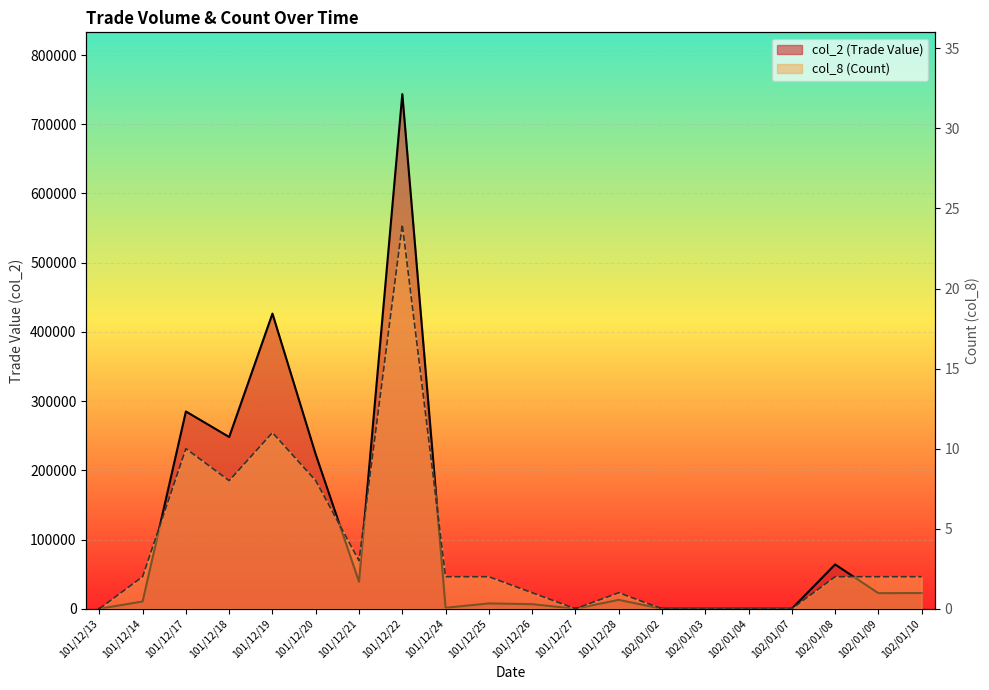

True or false: col_2 (Trade Value) has more than 2 points higher than both neighbors.

True